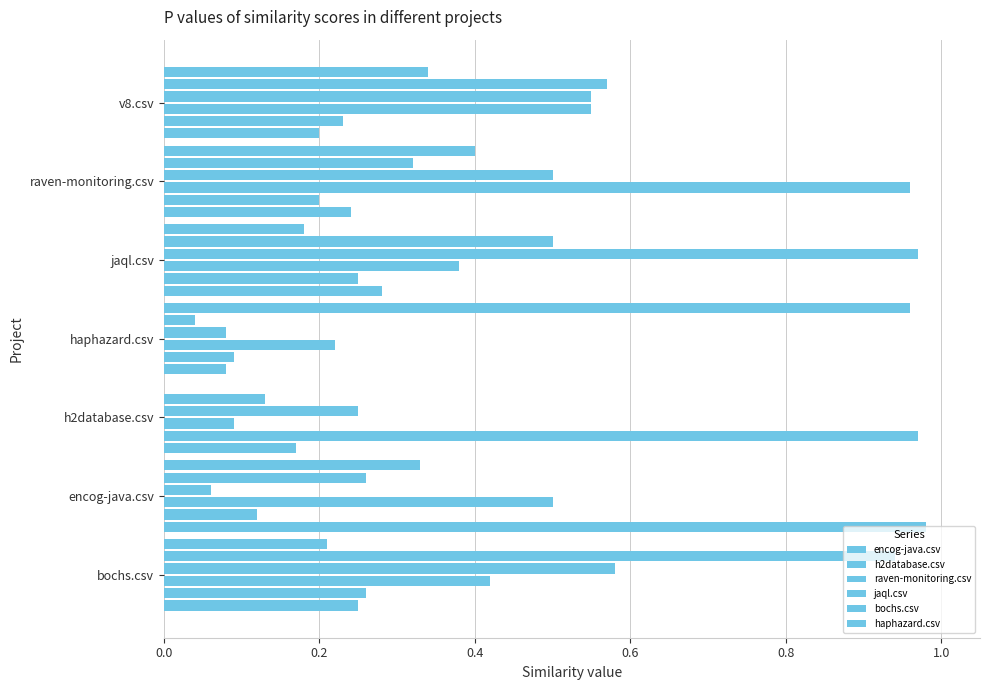

Count the number of data series in this chart.

6